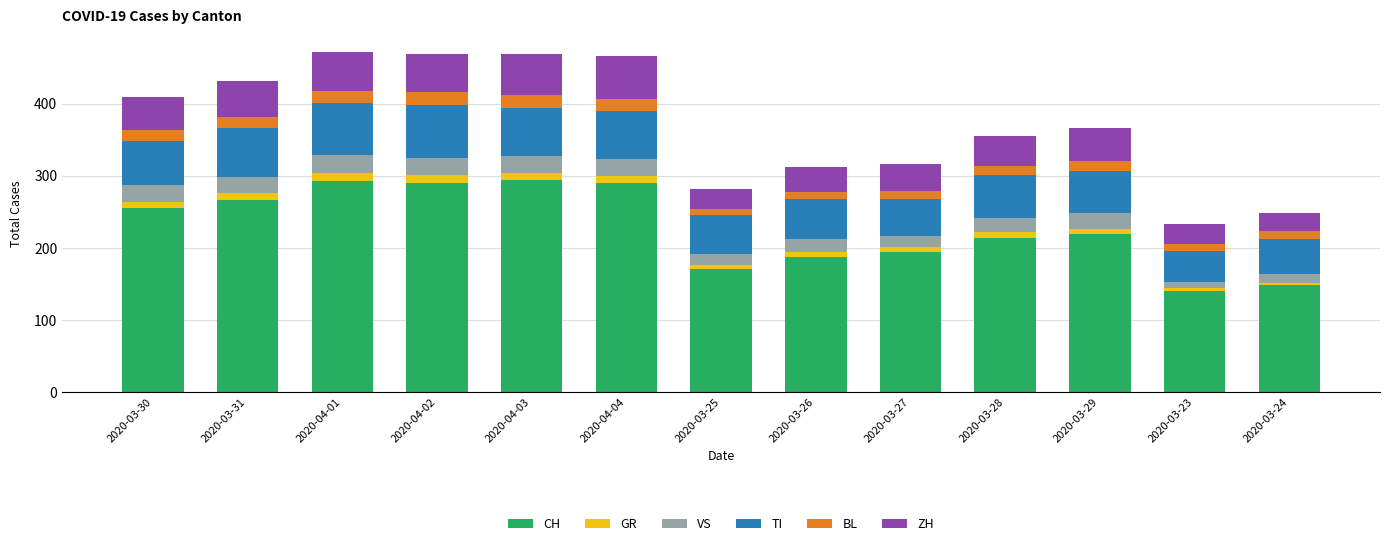

What is the difference between the maximum and second lowest values in the CH series?

145